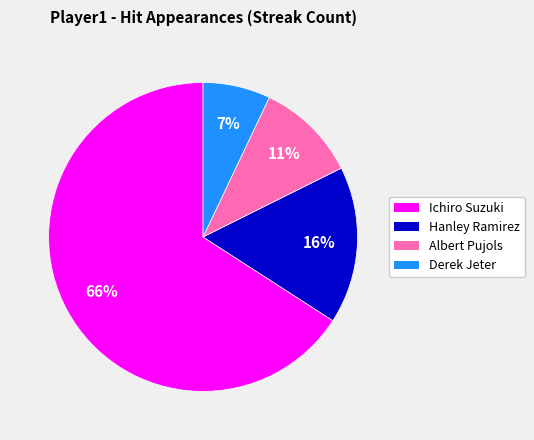

Between Hanley Ramirez and Ichiro Suzuki, which is larger?

Ichiro Suzuki